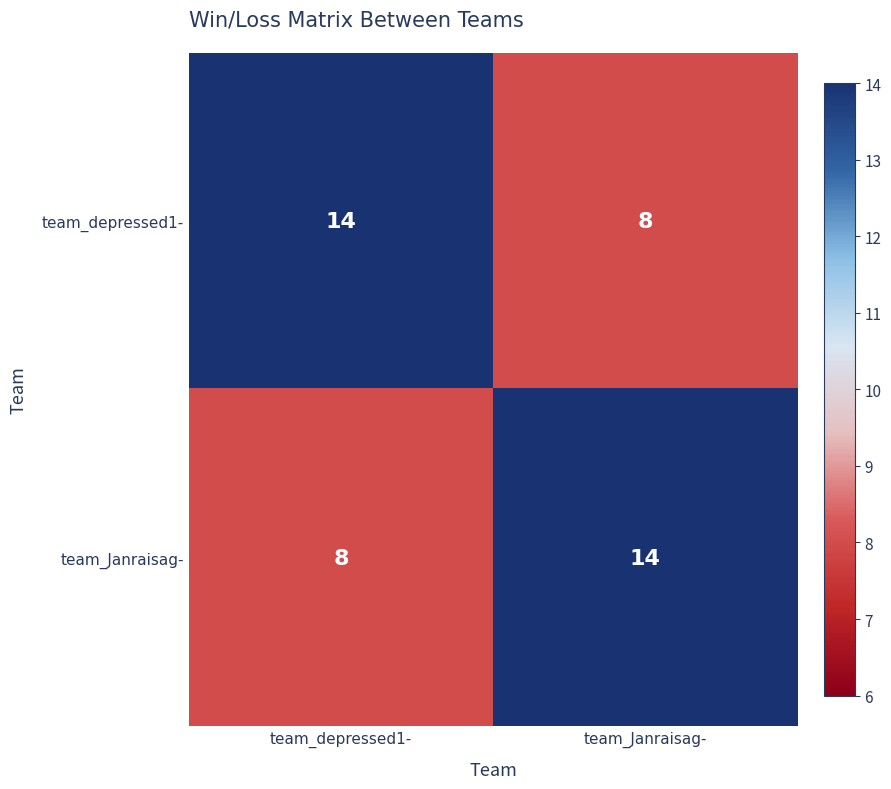

What is the maximum value for team_depressed1-?

14